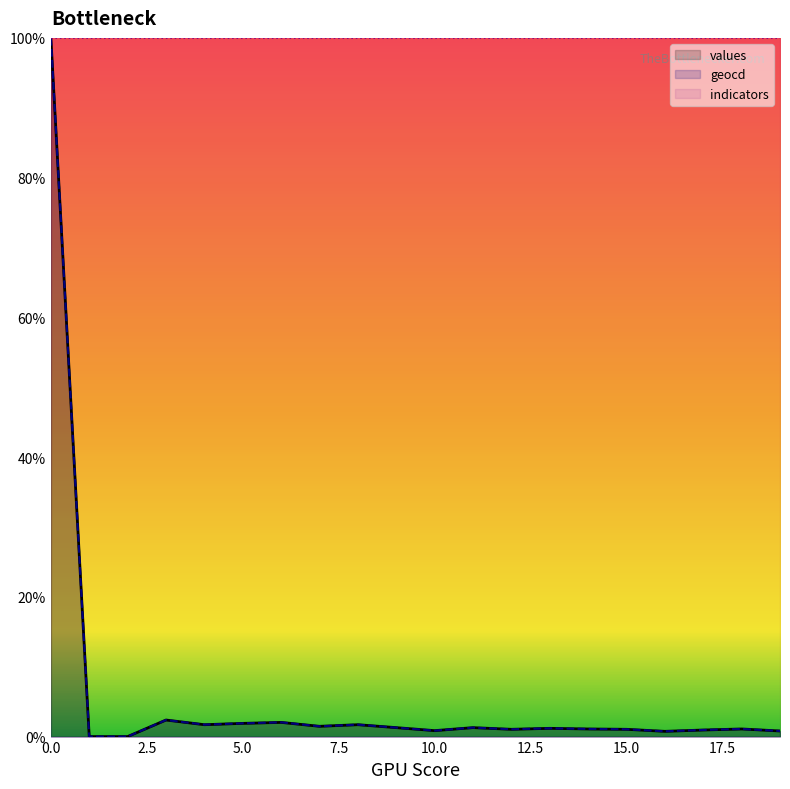

Between 15 and 5, which is larger?

5